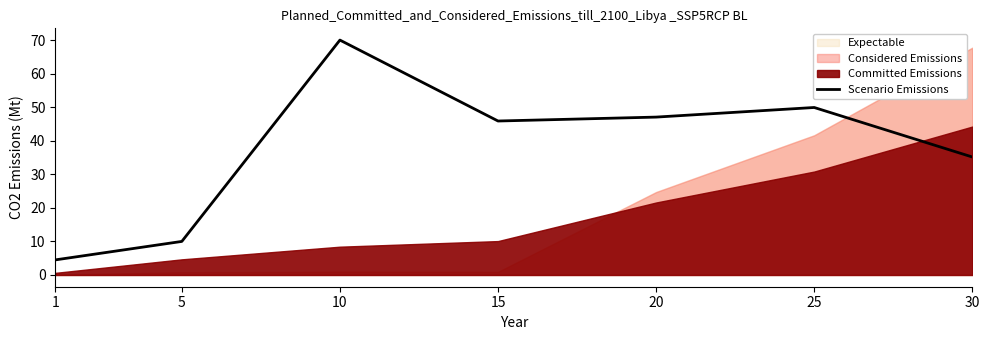

True or false: there are more than 0 points higher than both neighbors.

True